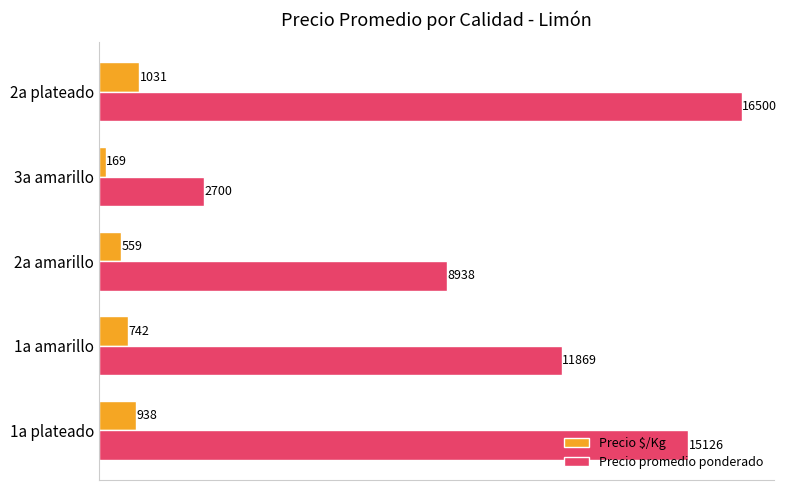

What is the average value of the Precio promedio ponderado series?

11027